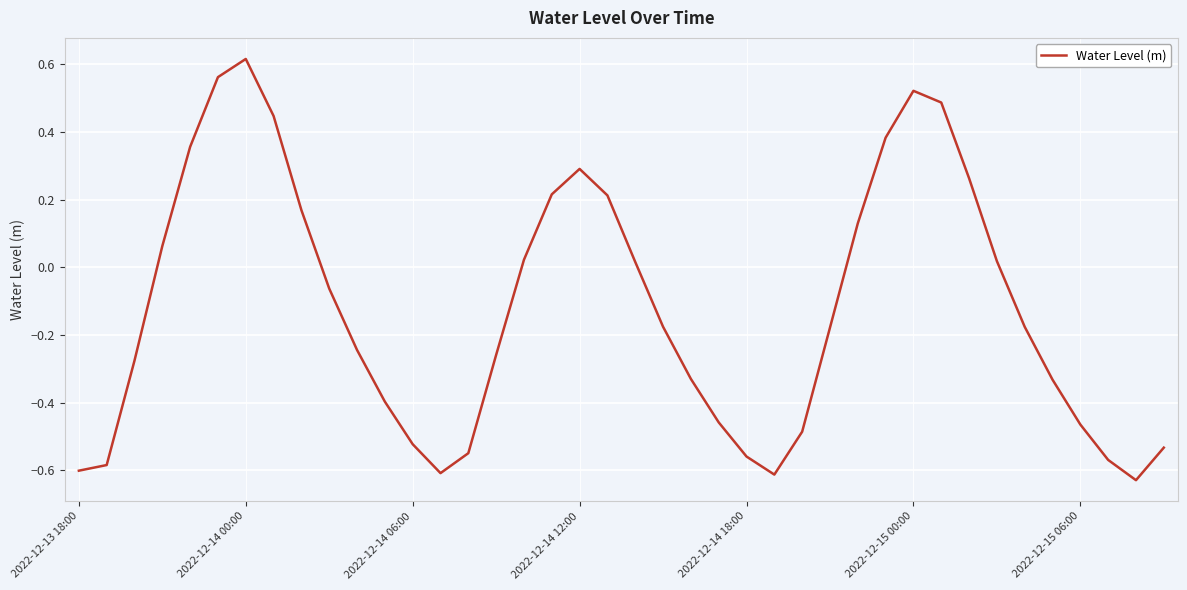

Count the number of data series in this chart.

1